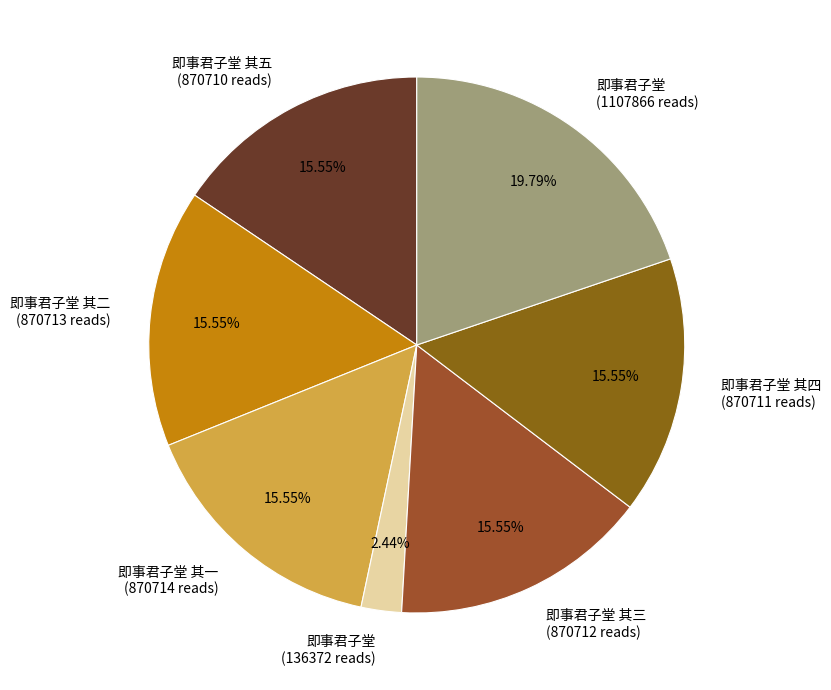

Does 即事君子堂 其四 (870711 reads) represent more than half of the total?

No